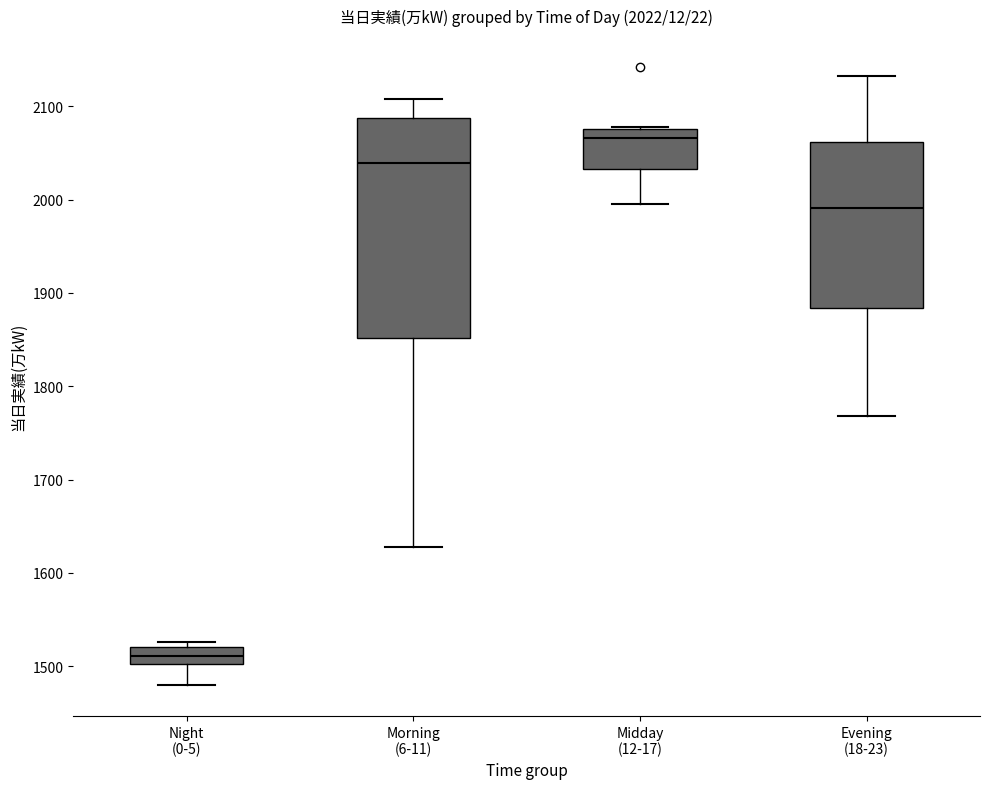

Comparing the boxes themselves (not the whiskers), which one is the tallest?

Morning (6-11)